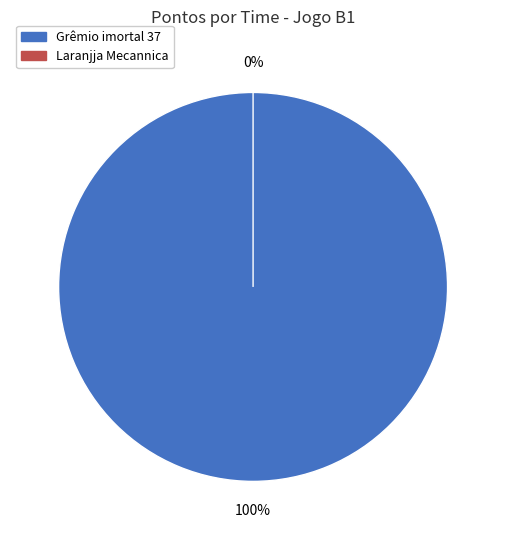

Is it true that Grêmio imortal 37 is 100% of the pie?

True